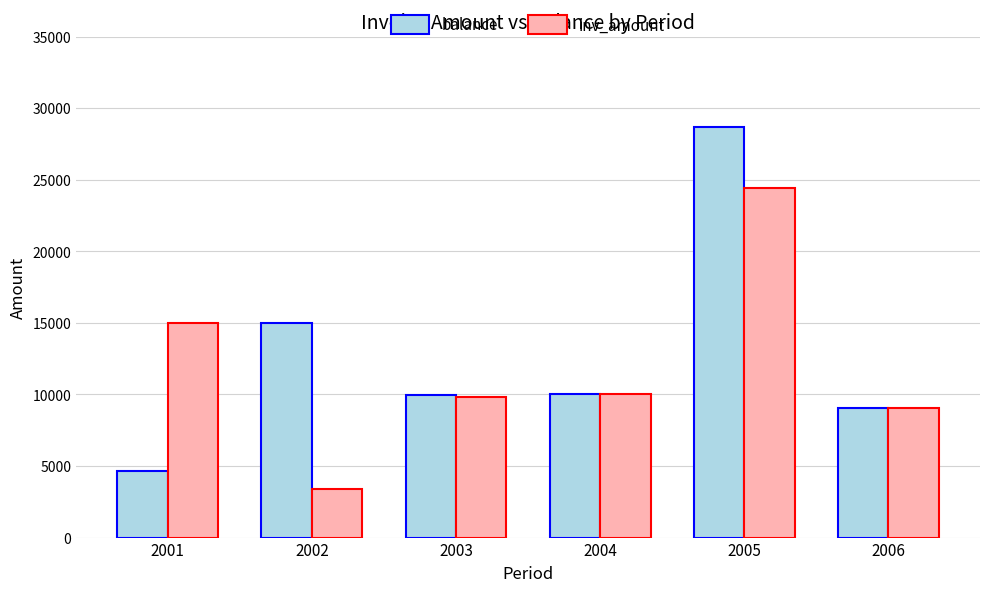

Rank the series by their maximum value, from lowest to highest.

inv_amount, balance